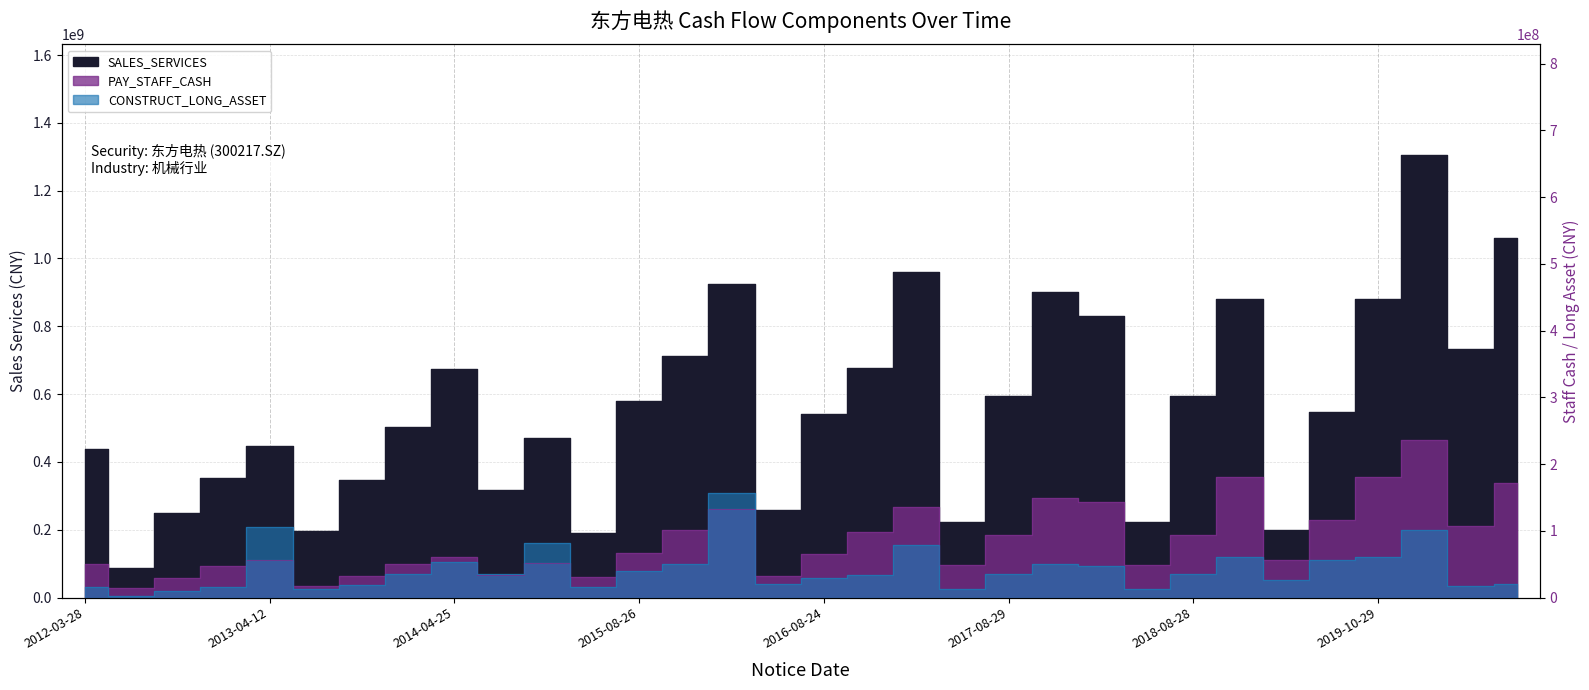

At which label does PAY_STAFF_CASH reach its minimum?

2012-04-23